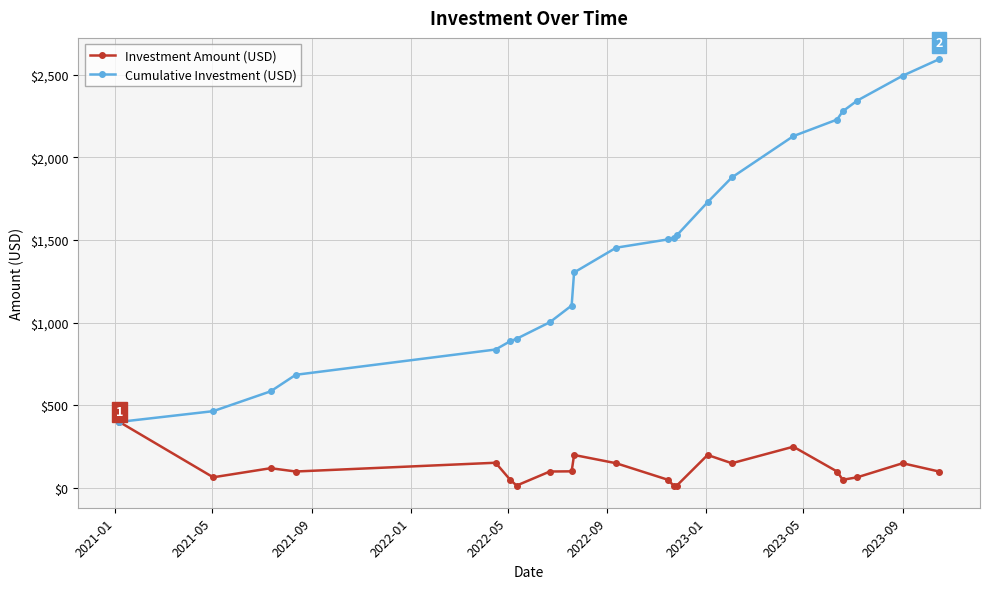

What is the minimum value for Cumulative Investment (USD)?

400